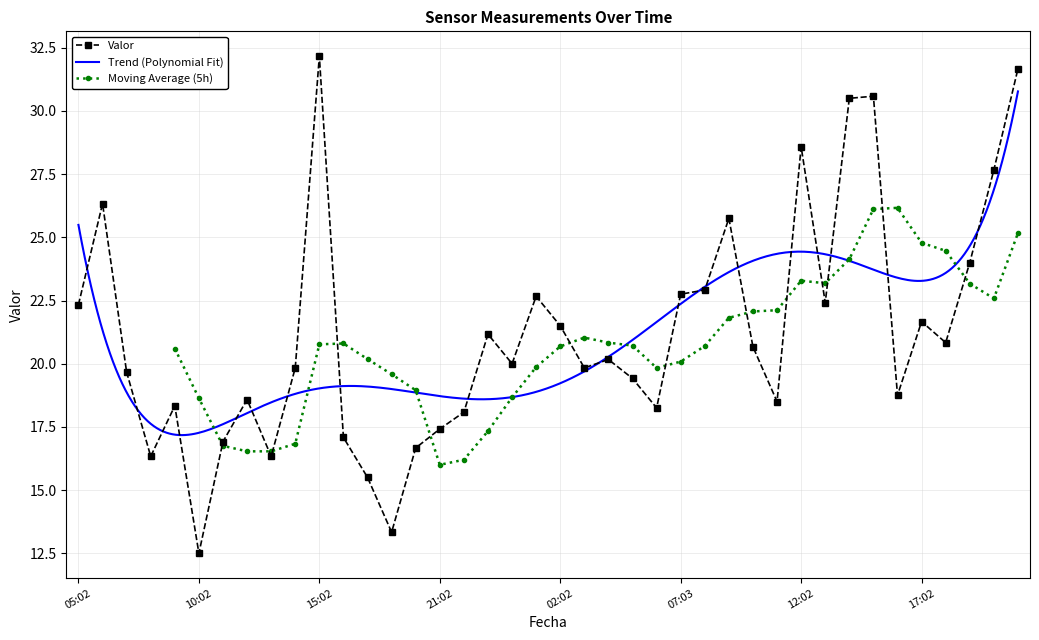

What value does the data have at 2019-05-01 07:02?

19.7